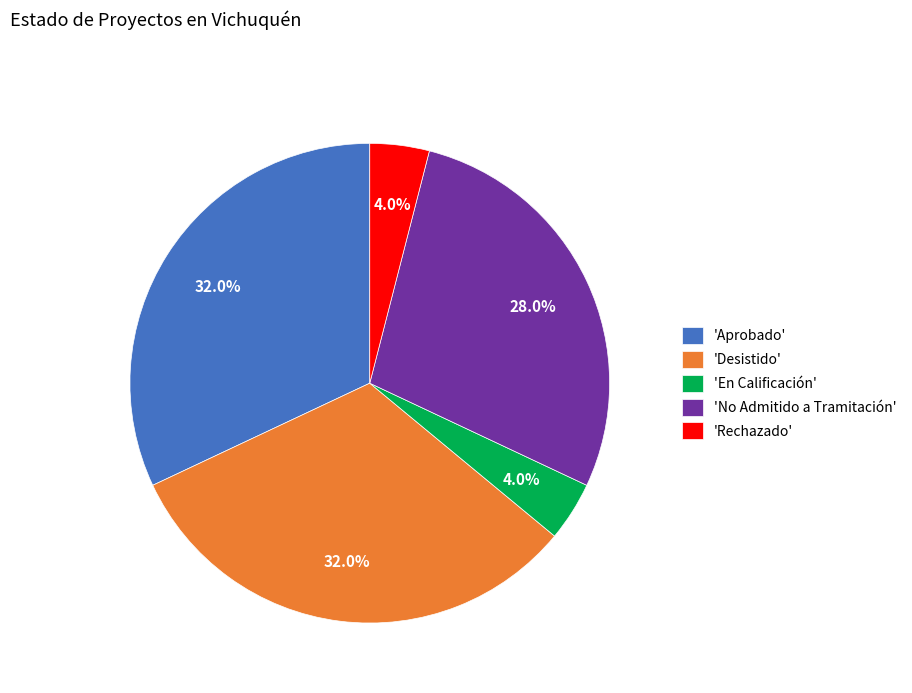

What percentage is NOT represented by 'Aprobado'?

68.0%